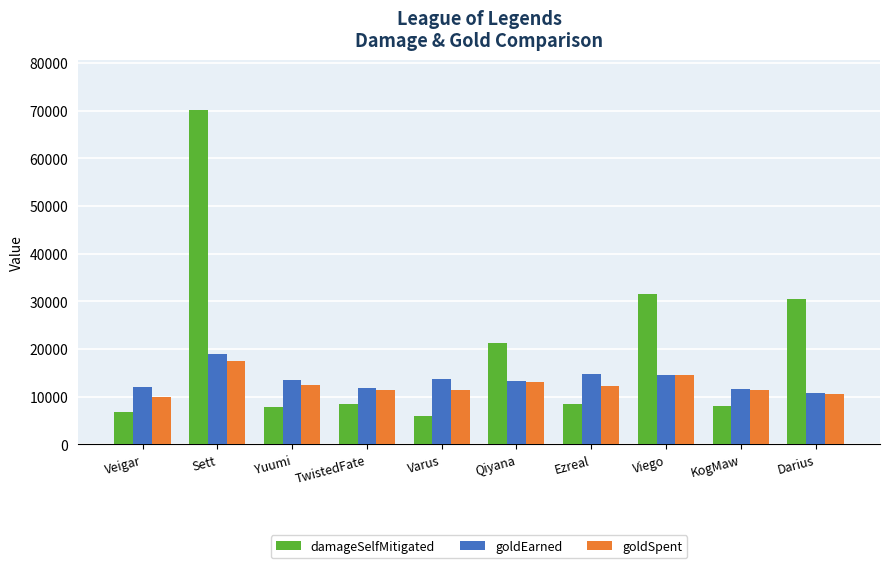

The damageSelfMitigated series shows 11905 at TwistedFate. True or false?

False